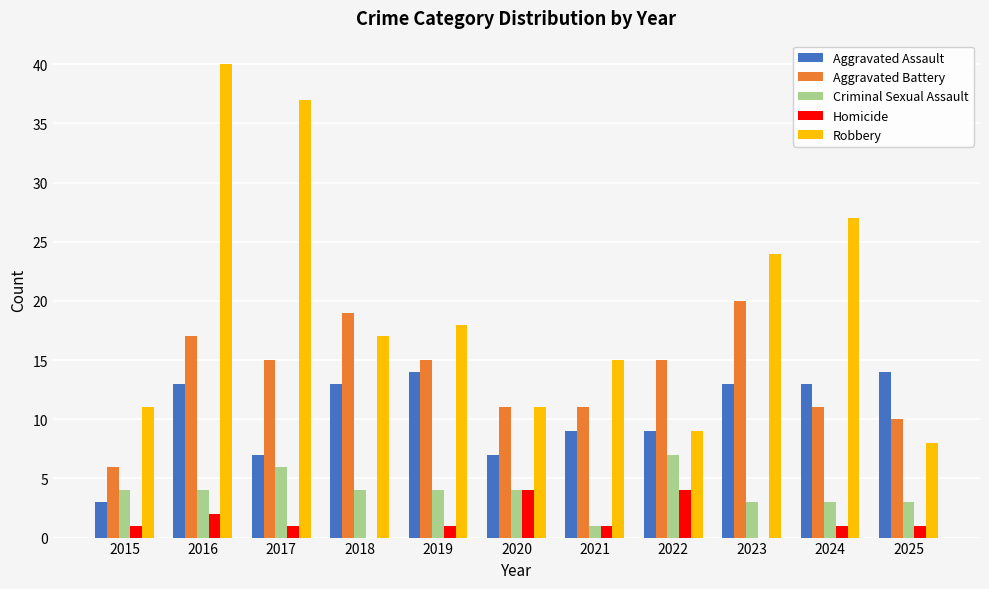

What is the sum of the Robbery values at 2019 and 2021?

33